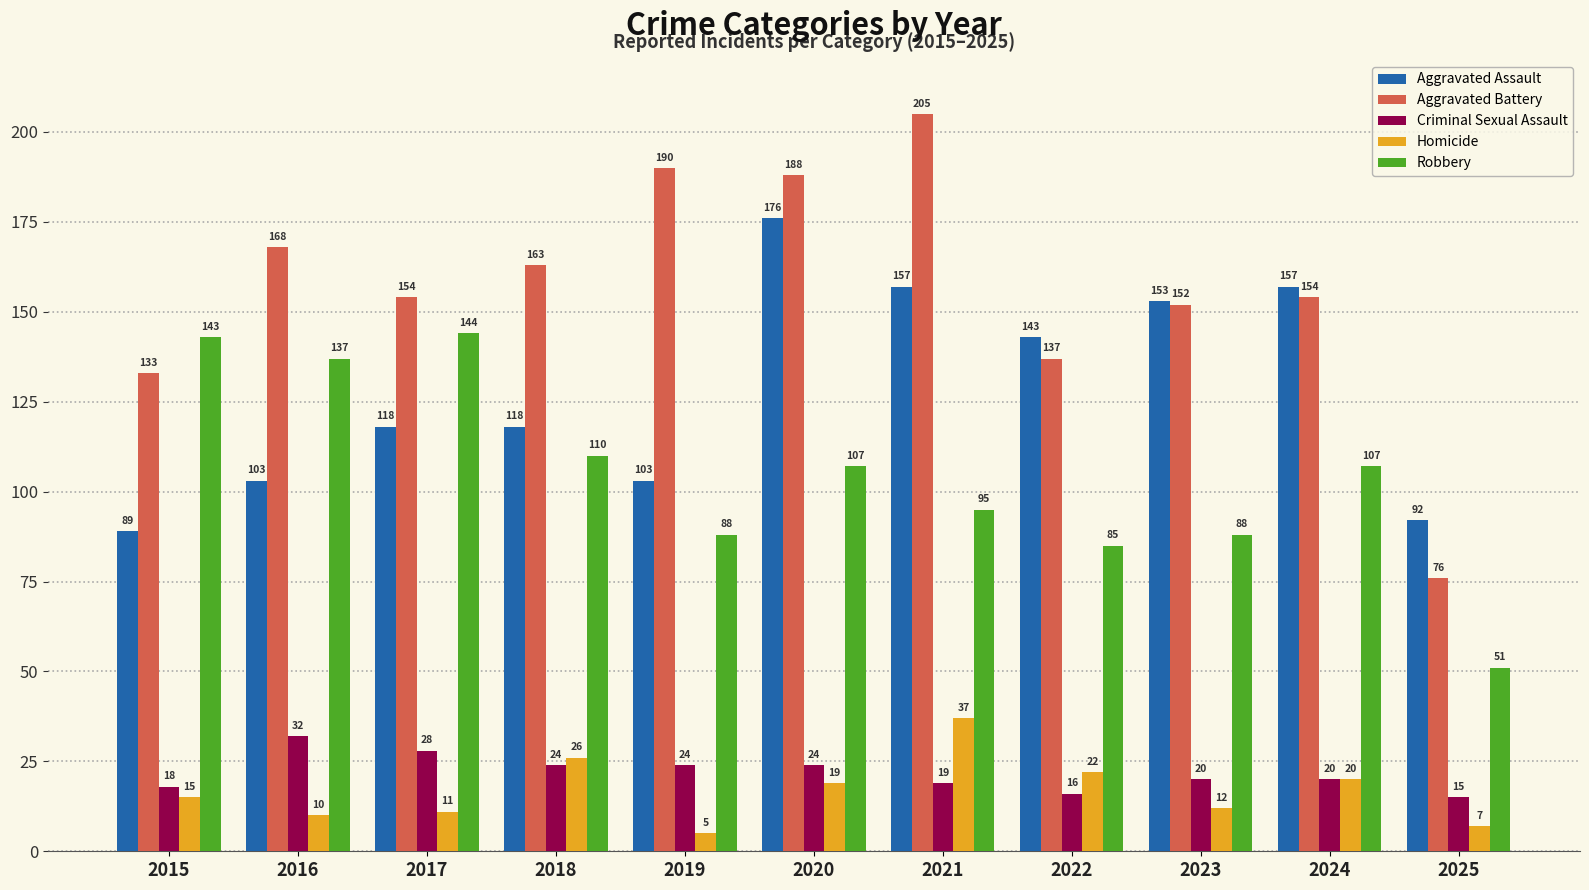

What value does the Robbery series have at 2023, to the nearest 10?

90